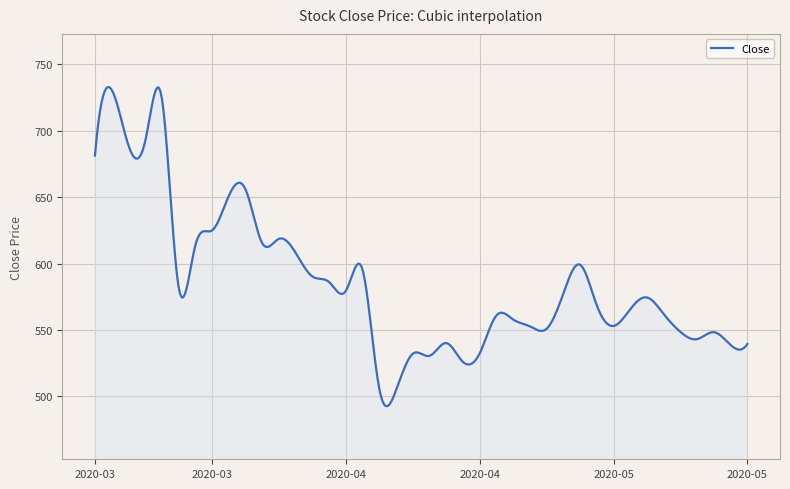

What is the greatest value displayed?

733.0